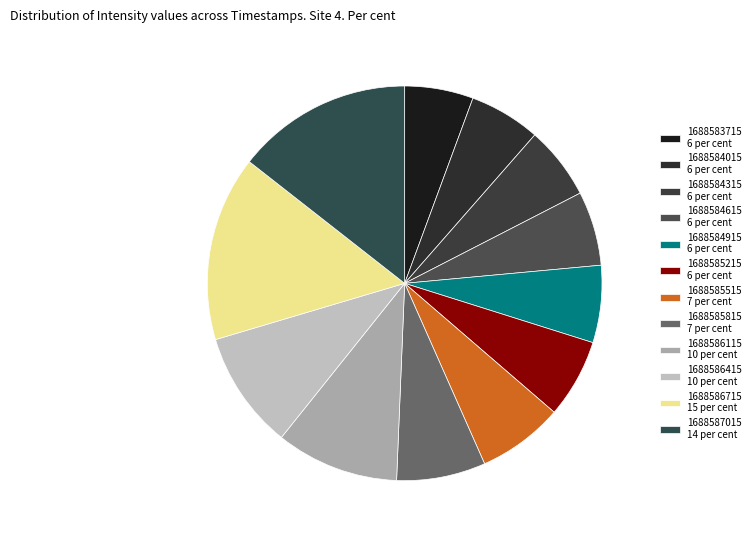

What is the smallest slice in the pie chart?

1688583715